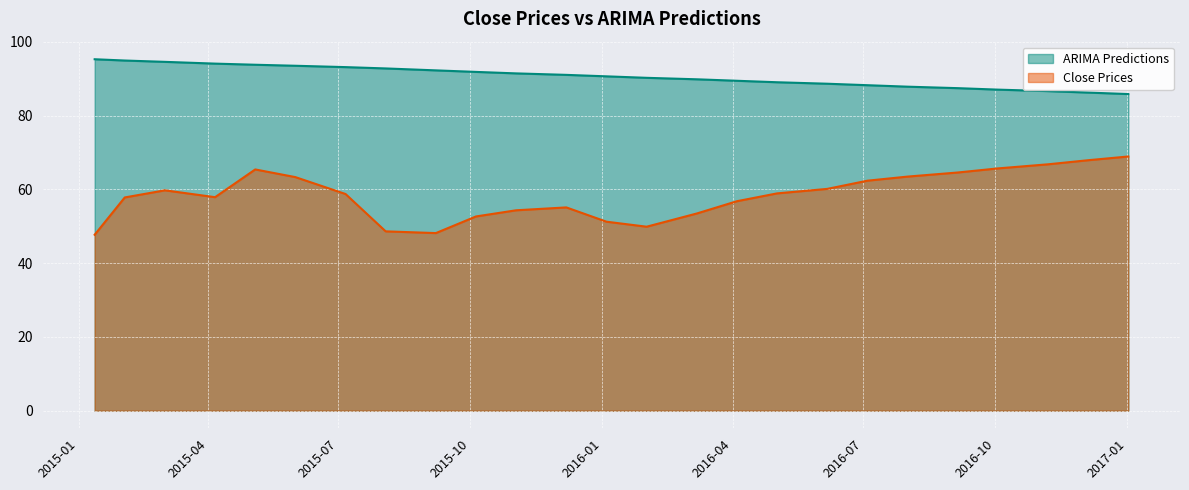

At which category is the sum across all series the highest?

2015-05-04